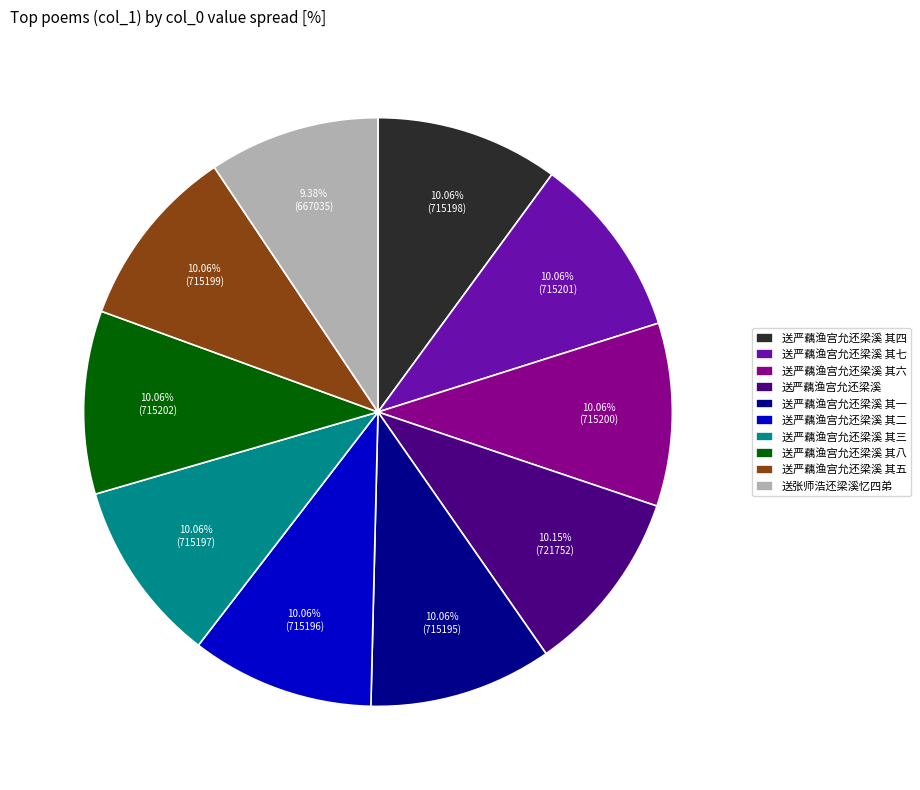

The 送严藕渔宫允还梁溪 其五 slice represents 10% of the pie. True or false?

True